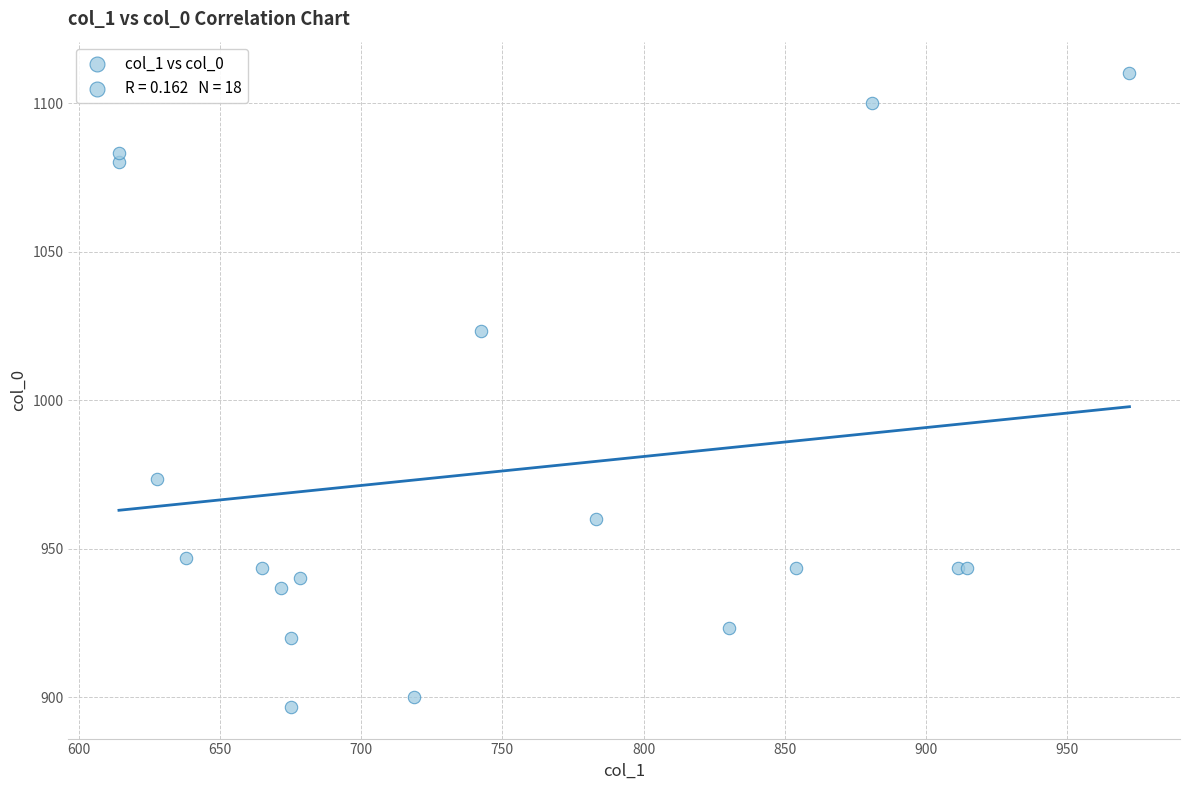

What Y value in the scatter plot is closest to 1003?

1023.3